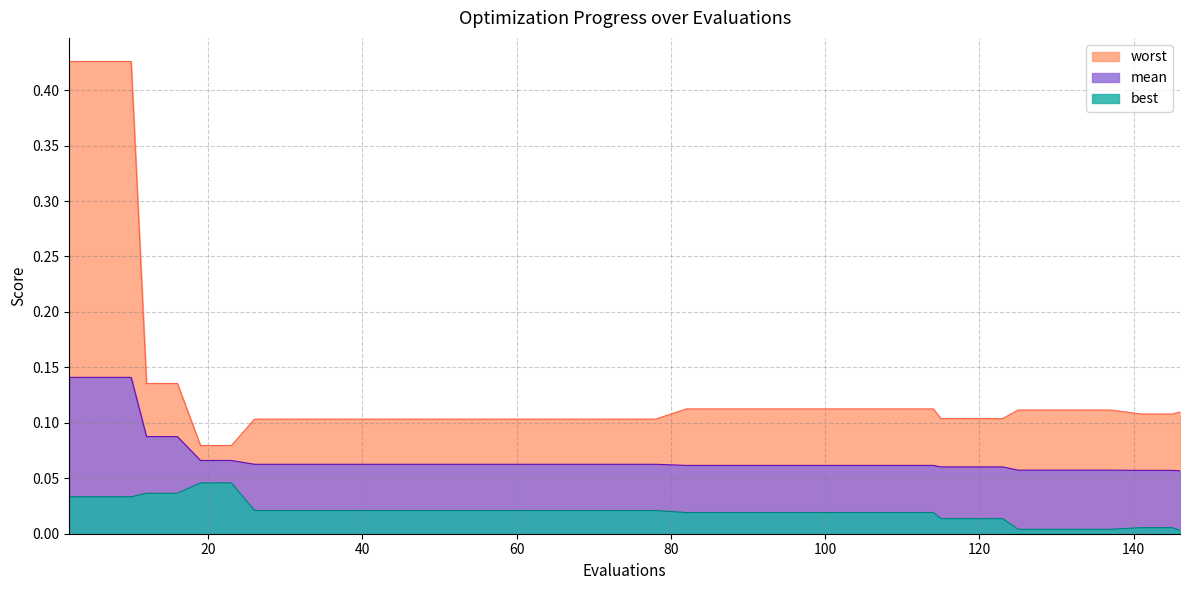

At how many categories does at least one series exceed 0?

40